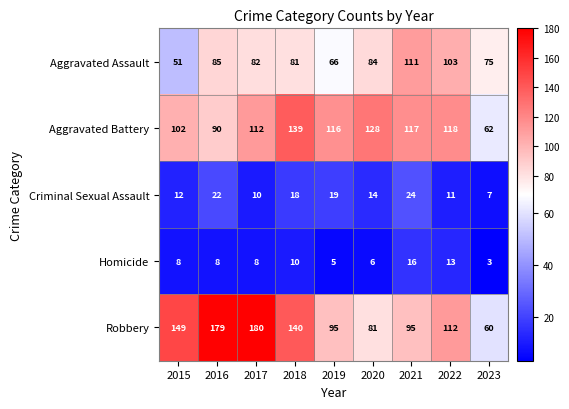

At which category is the sum across all series the highest?

2017